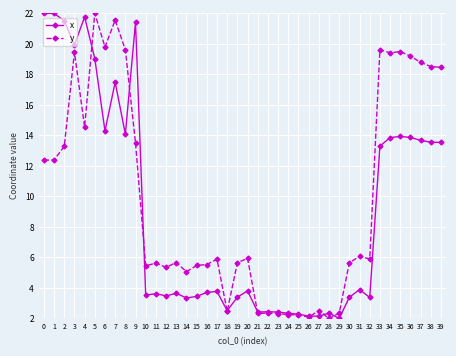

Is it true that y equals 29.5 at 6?

False